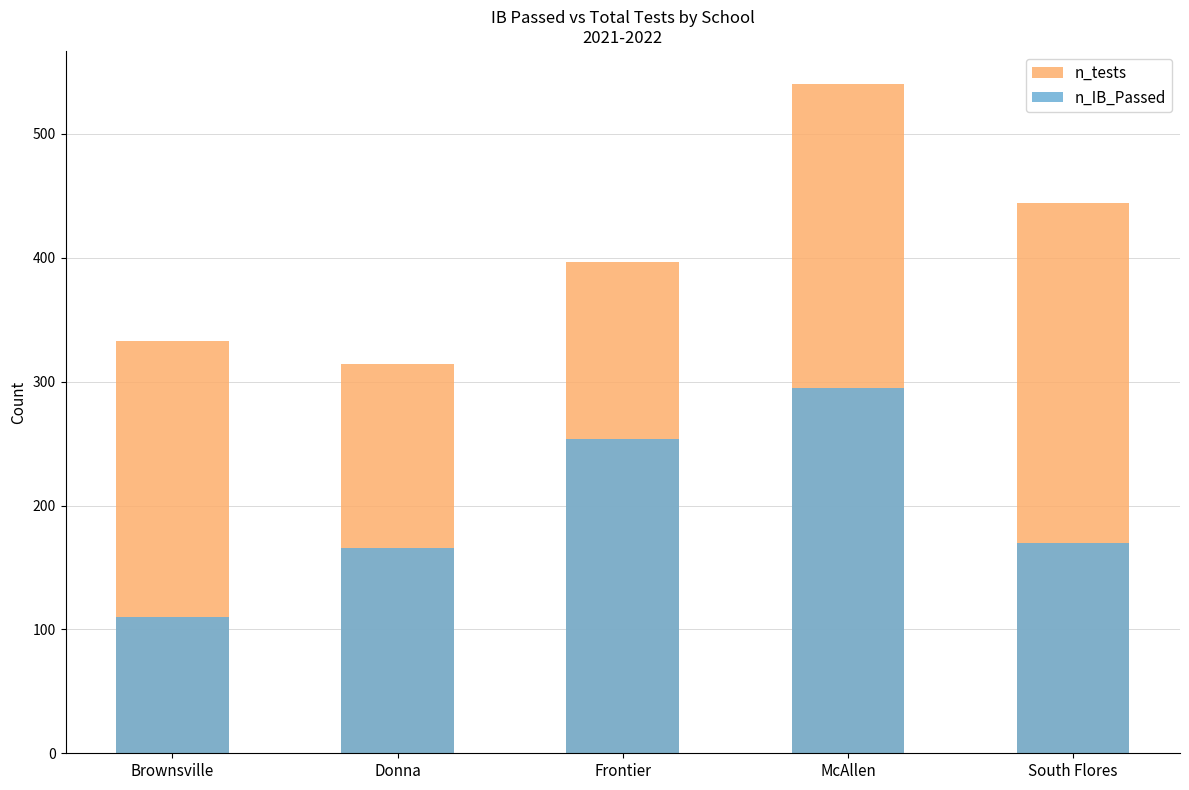

How many values in the n_IB_Passed series exceed 170?

2